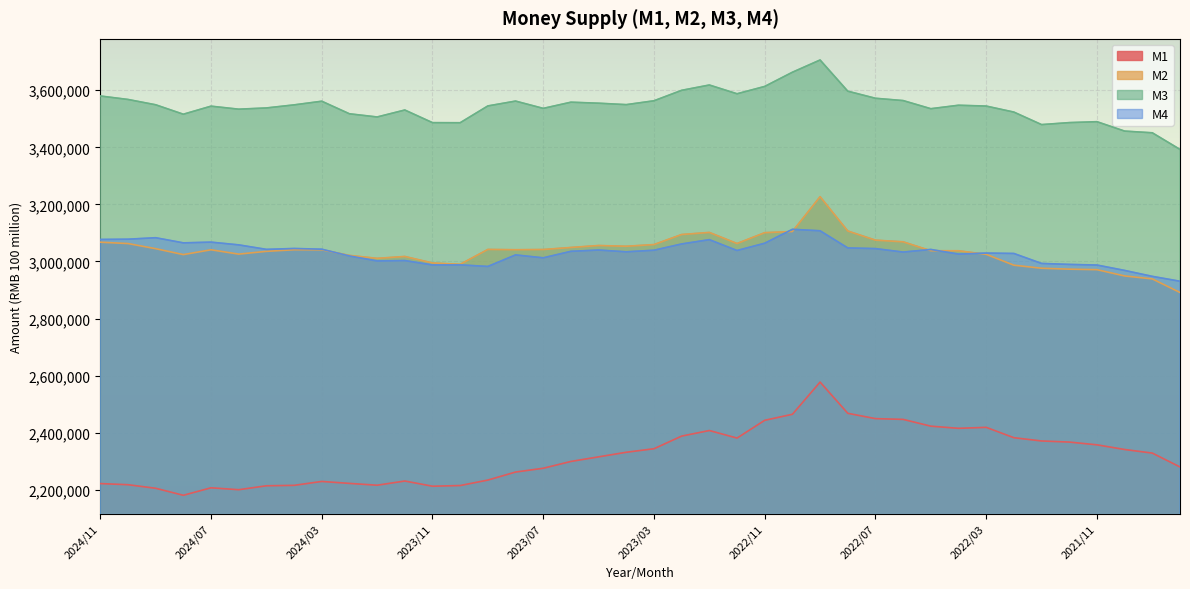

What are all the series names shown in the legend?

M1, M2, M3, M4